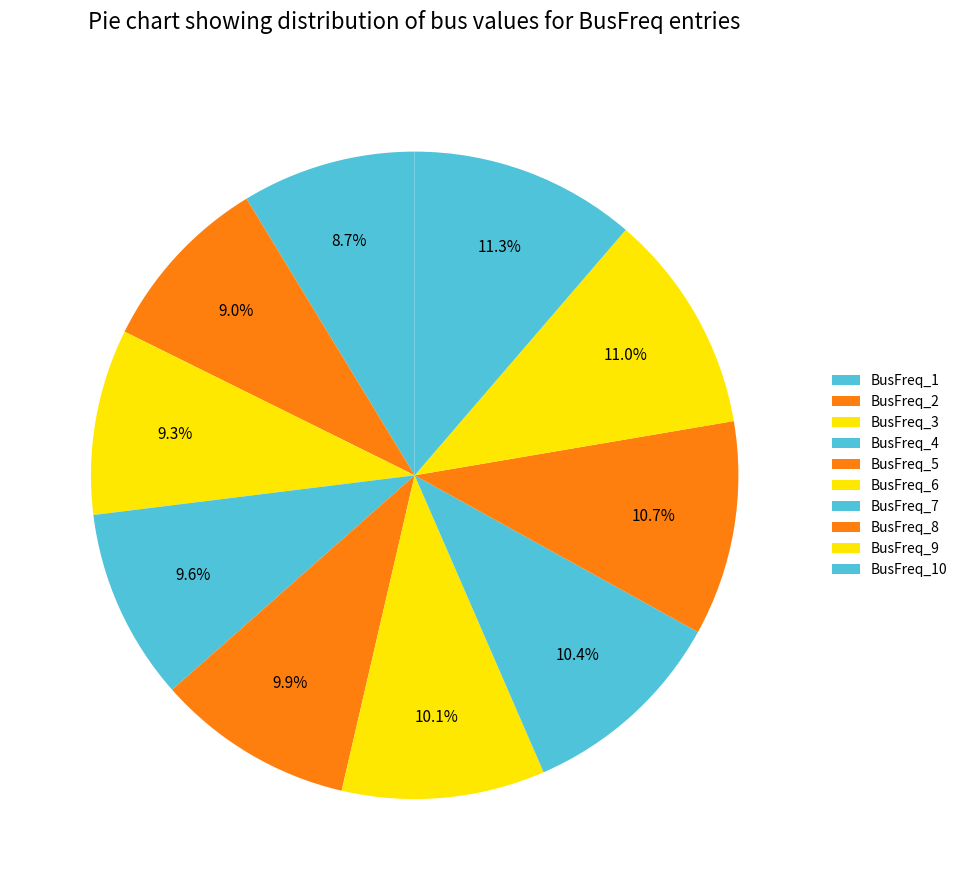

Does BusFreq_10 account for over 50% of the chart?

No